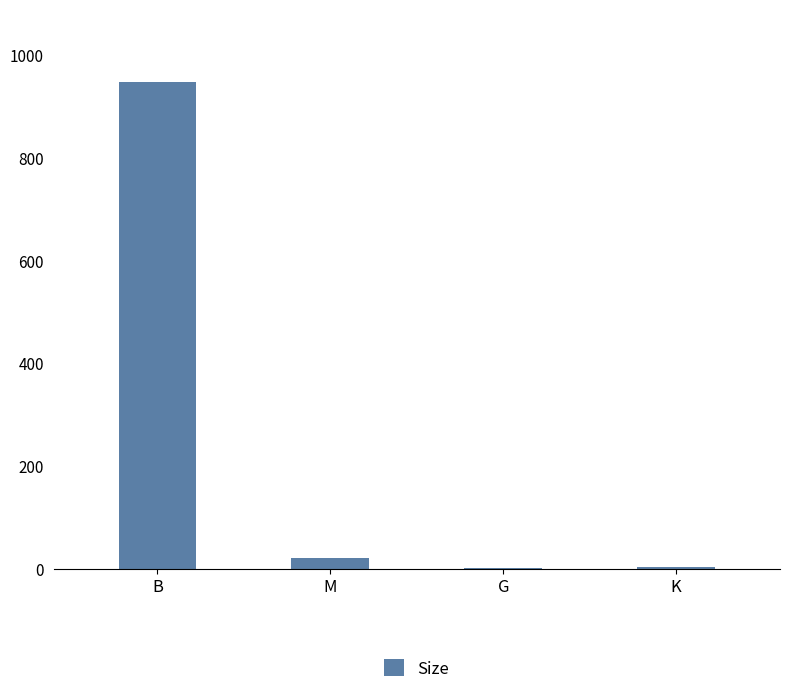

Read the value at K.

3.6